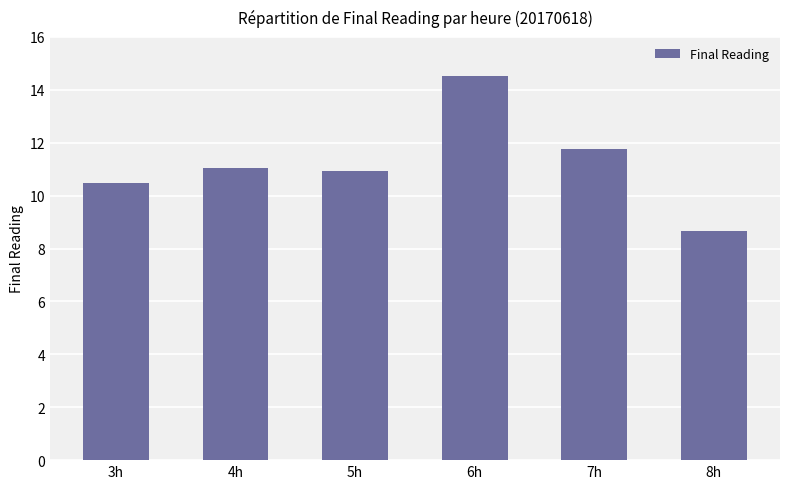

The chart shows a value of 7.3 at 5h. True or false?

False